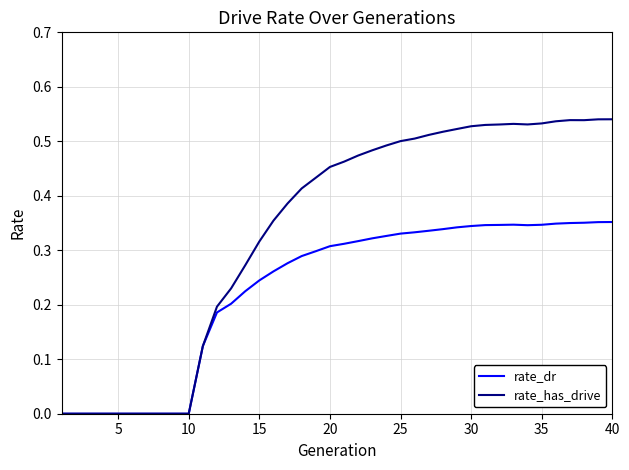

Which series has the largest range (max minus min)?

rate_has_drive